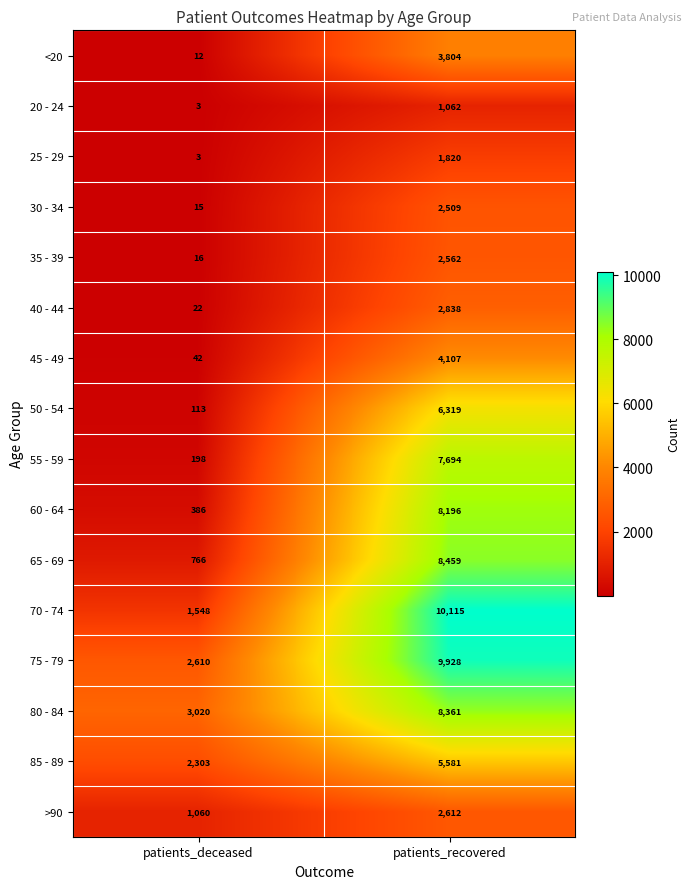

Read the >90 value at patients_recovered, to the nearest 50.

2600